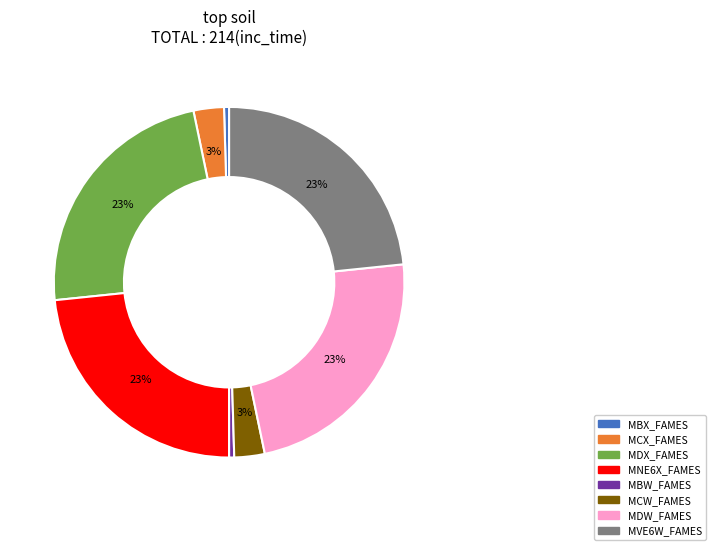

Is there any slice that represents more than half of the pie?

No